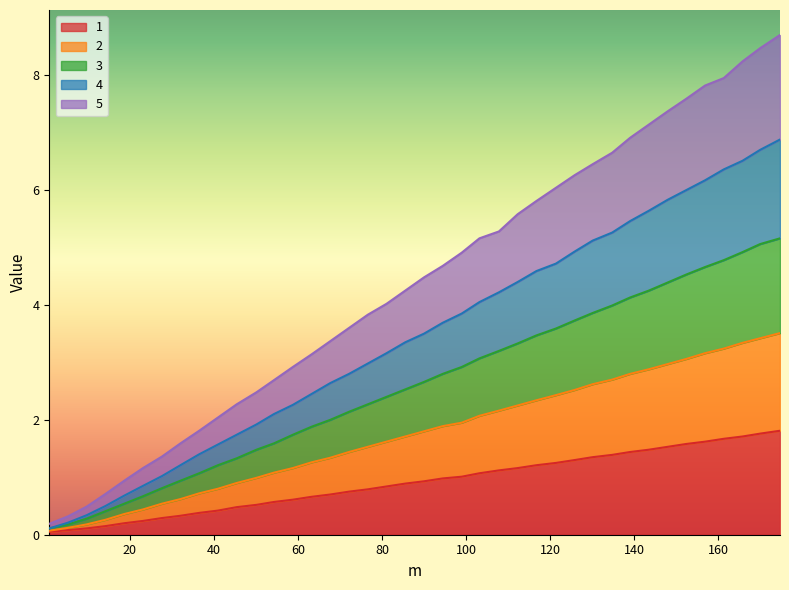

Does the chart have visible grid lines?

No